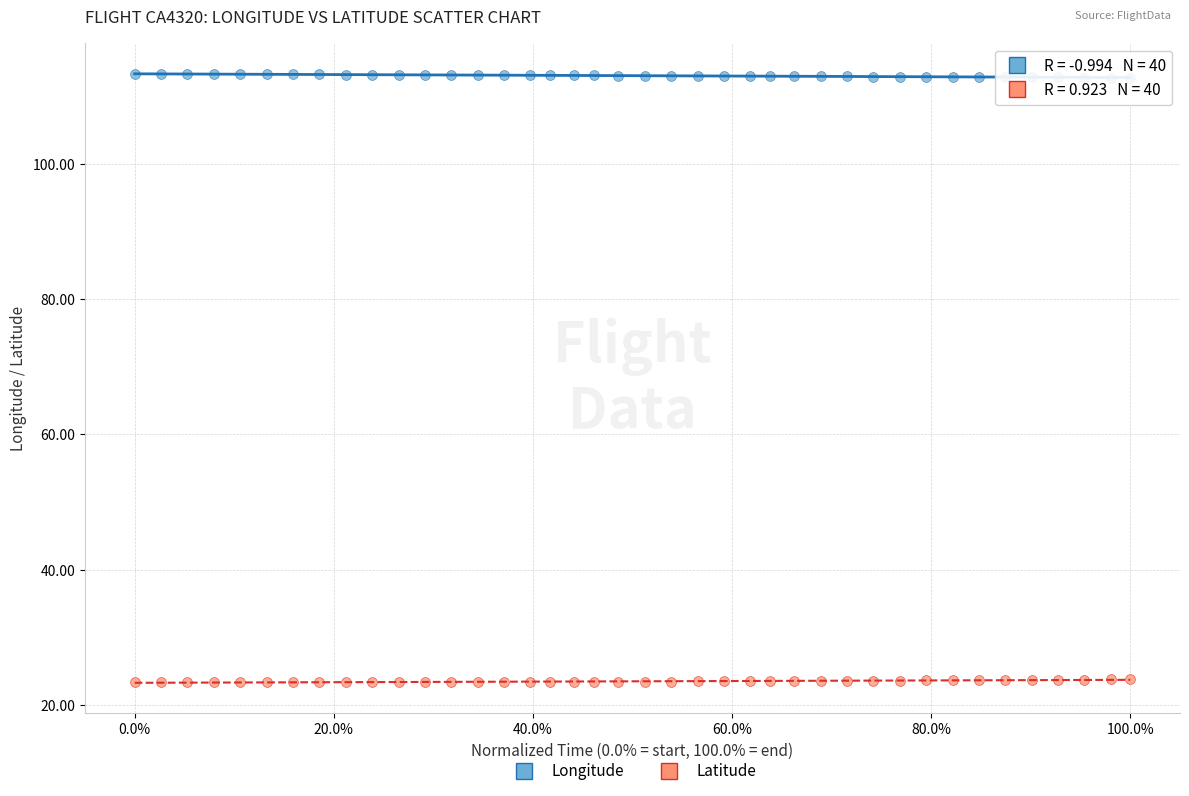

Across all data points, what is the range of Y values (max minus min)?

90.0